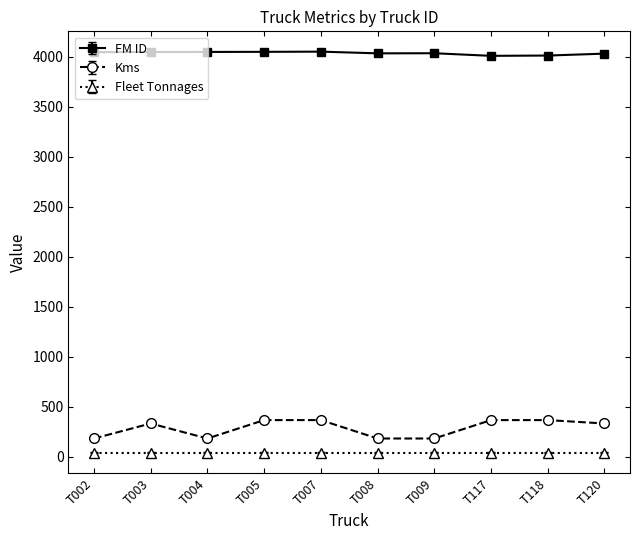

What is the maximum value shown in the chart?

4051